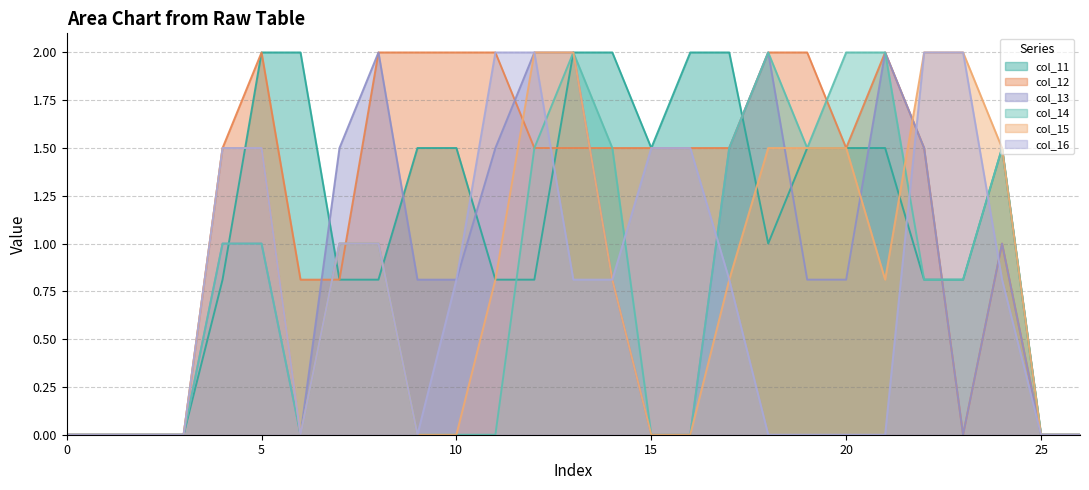

What is the difference between the maximum and minimum values in the col_14 series?

2.0